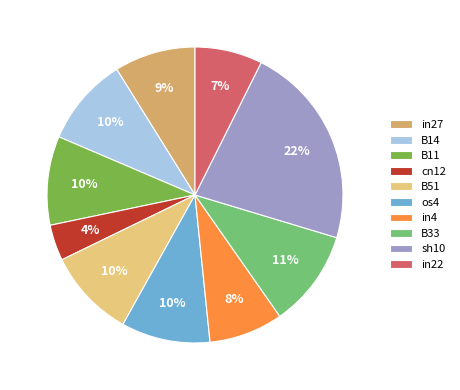

Which slice is the largest?

sh10